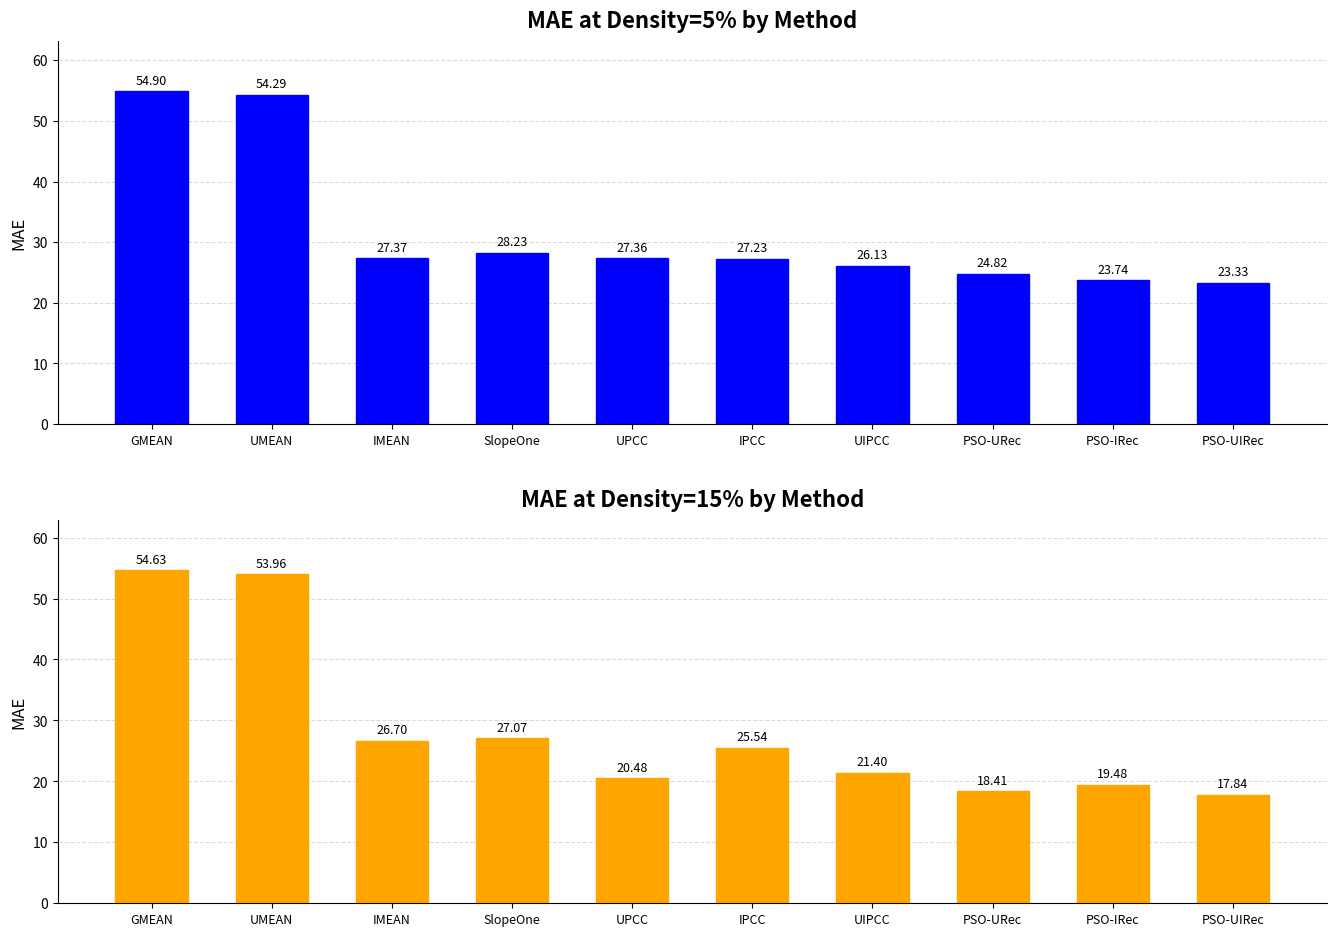

What is the difference between the second highest and minimum values in the MAE (density=5%) series?

31.0